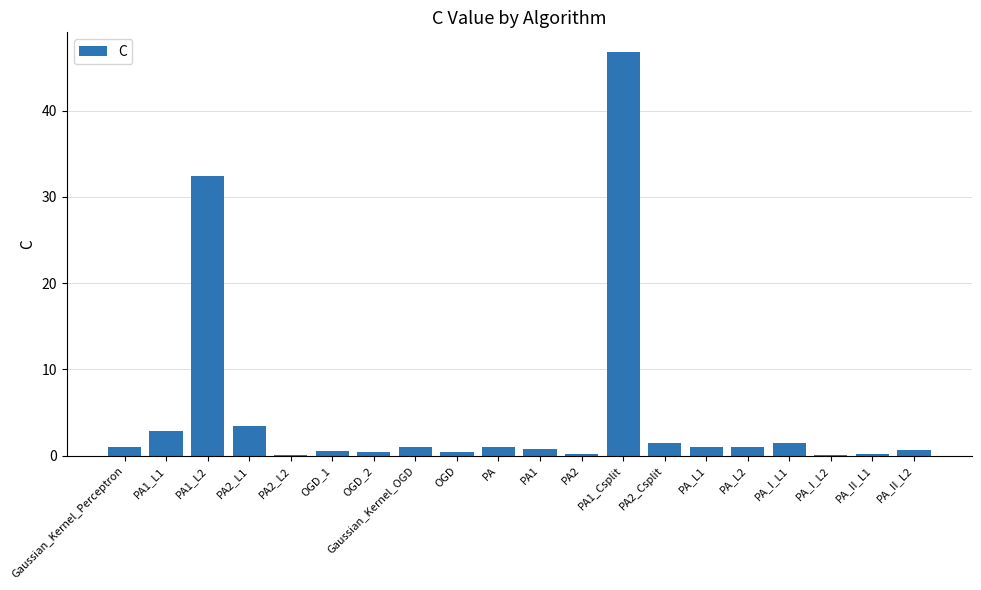

What is the maximum value shown in the chart?

46.7